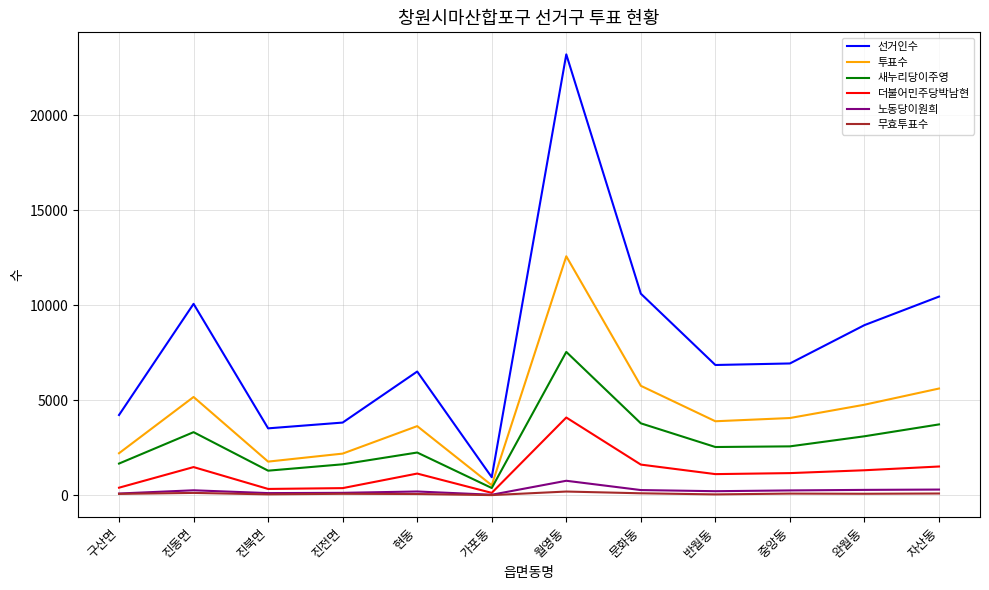

In 더불어민주당박남현, how many points are lower than both neighbors (excluding endpoints)?

3